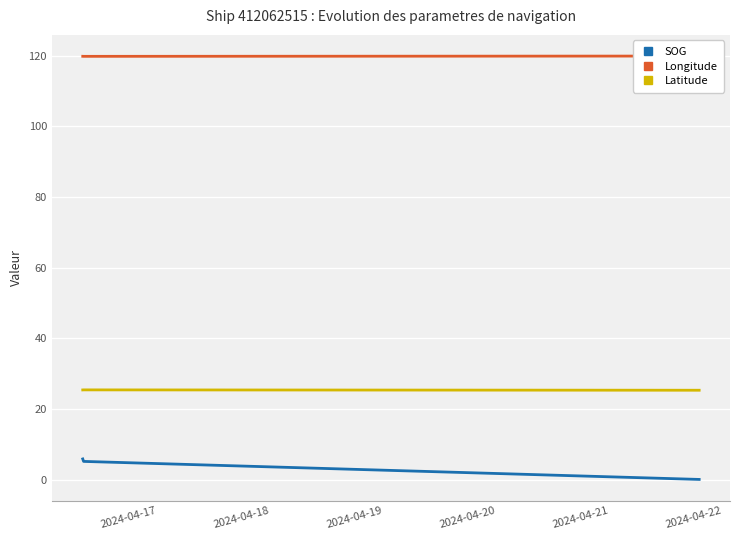

Rank the series by their maximum value, from highest to lowest.

Longitude, Latitude, SOG